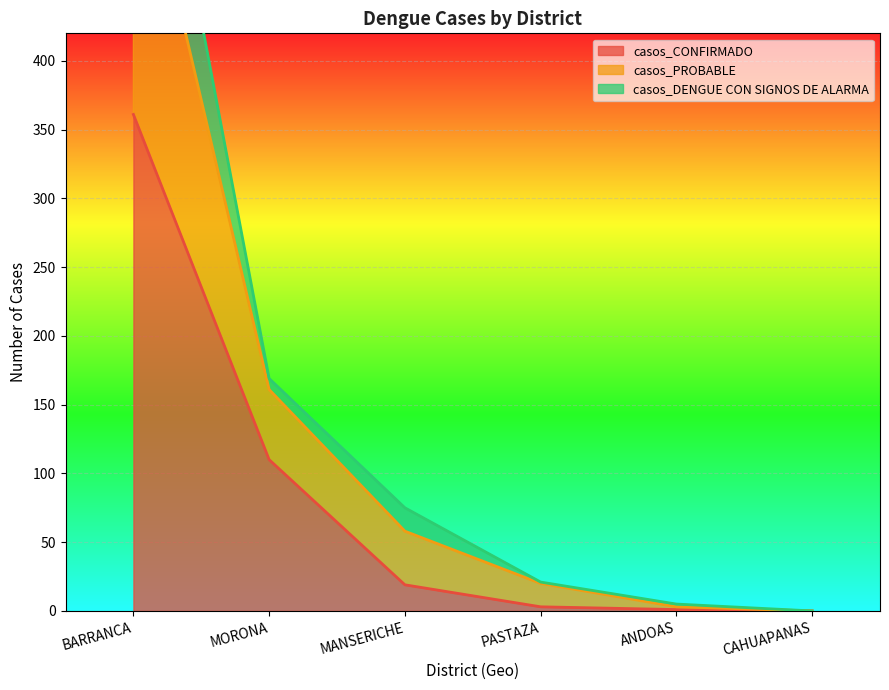

Where is casos_CONFIRMADO nearest to the value 180?

MORONA